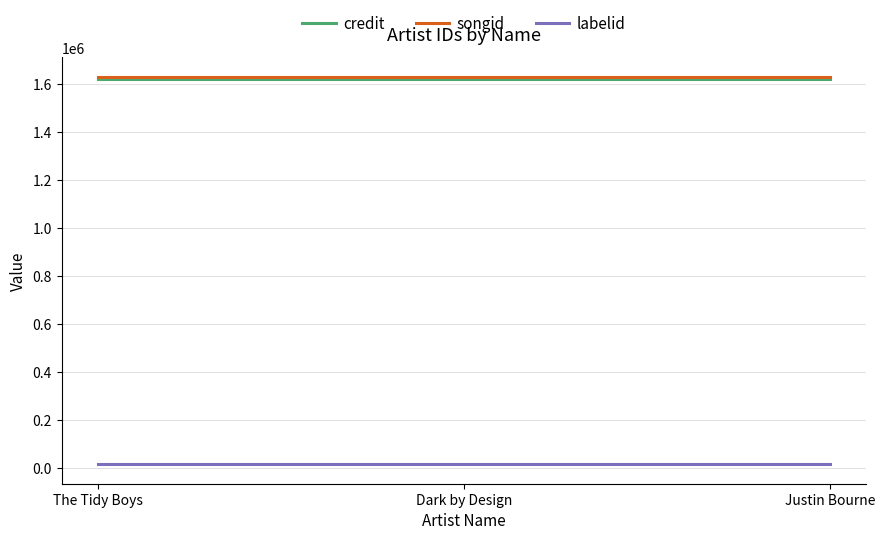

What is the average value of the songid series?

1628909